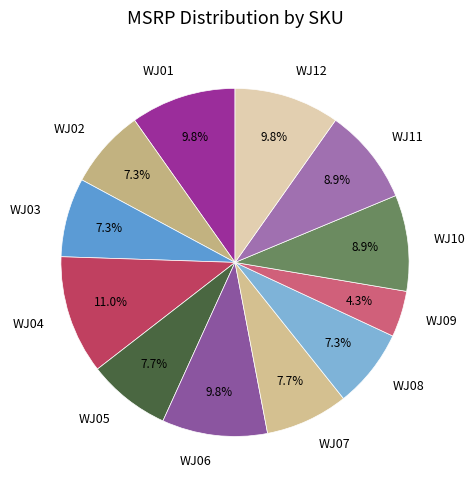

Is there a majority slice in this chart?

No